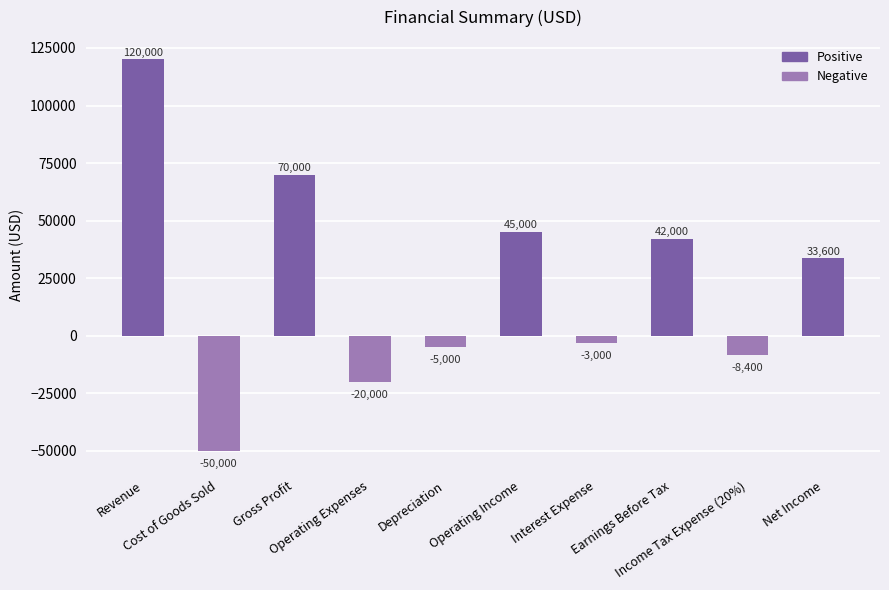

What value does the data have at Earnings Before Tax, to the nearest 10?

42000